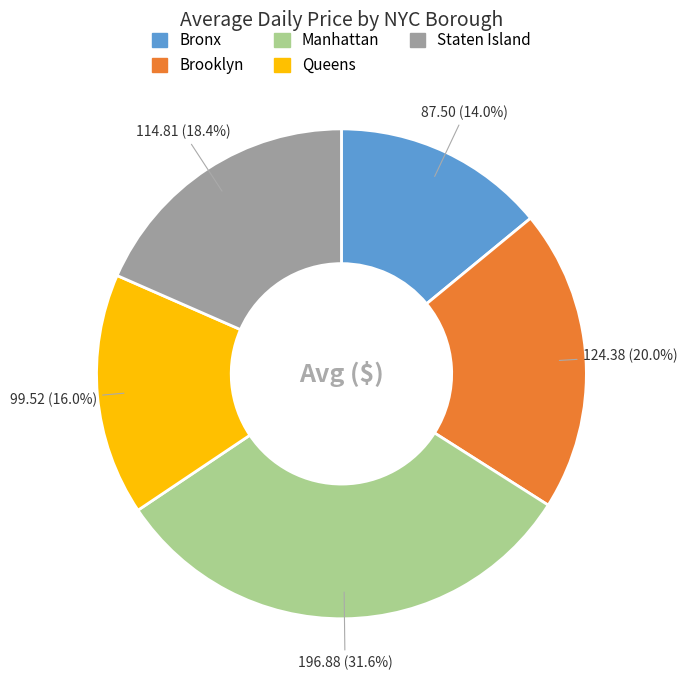

How many slices are in this pie chart?

5